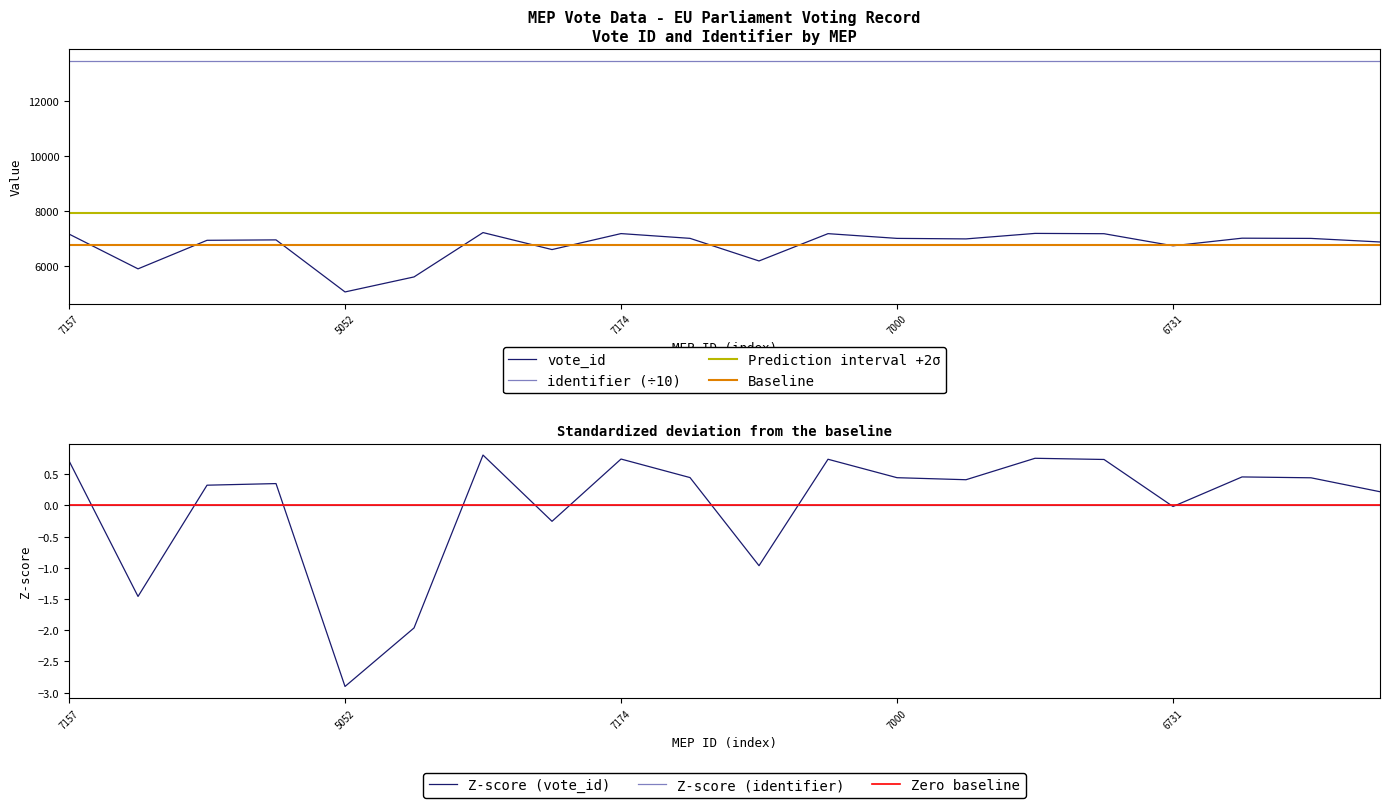

What is the minimum value shown in the chart?

5052